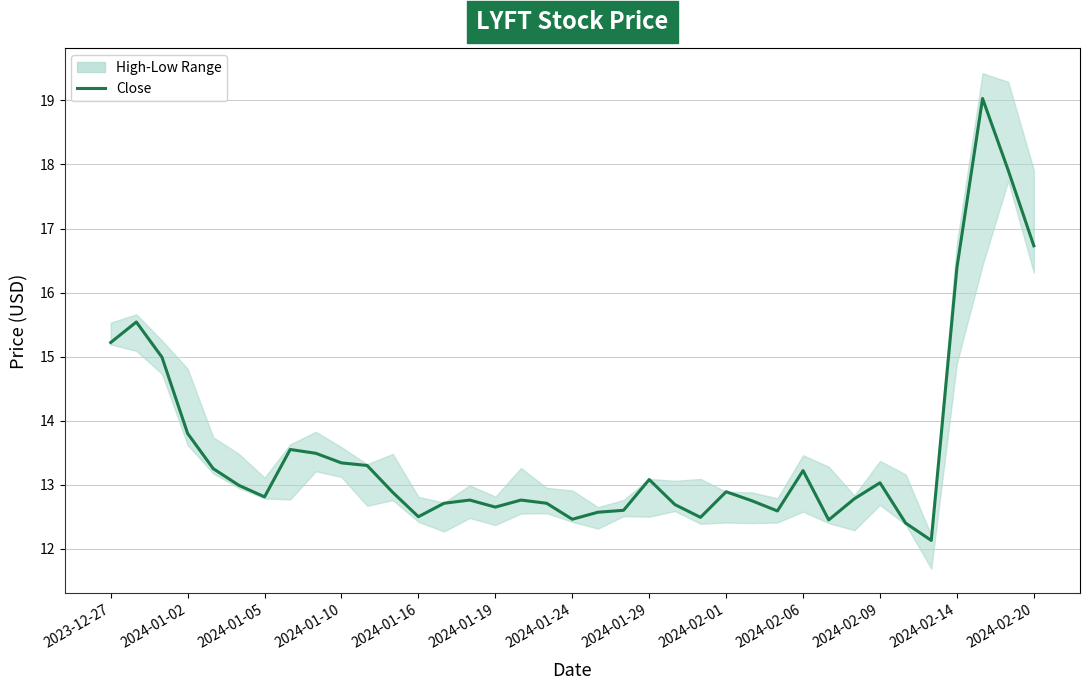

Reading left to right, extract all data points from this chart.

15.2	15.5	15.0	13.8	13.2	13.0	12.8	13.6	13.5	13.3	13.3	12.9	12.5	12.7	12.8	12.6	12.8	12.7	12.5	12.6	12.6	13.1	12.7	12.5	12.9	12.8	12.6	13.2	12.4	12.8	13.0	12.4	12.1	16.4	19.0	17.9	16.7